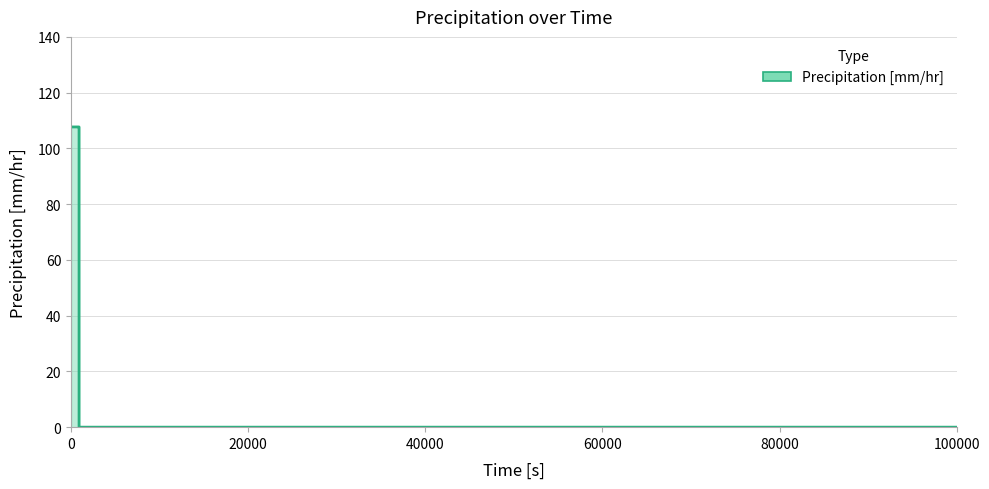

What is the greatest value displayed?

107.7